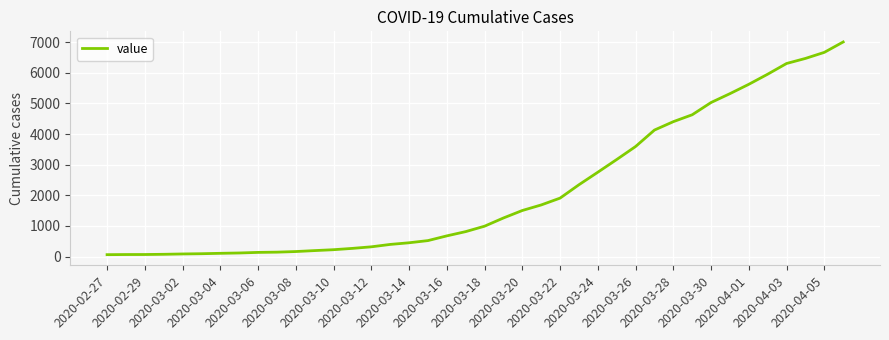

What is the greatest value displayed?

7003